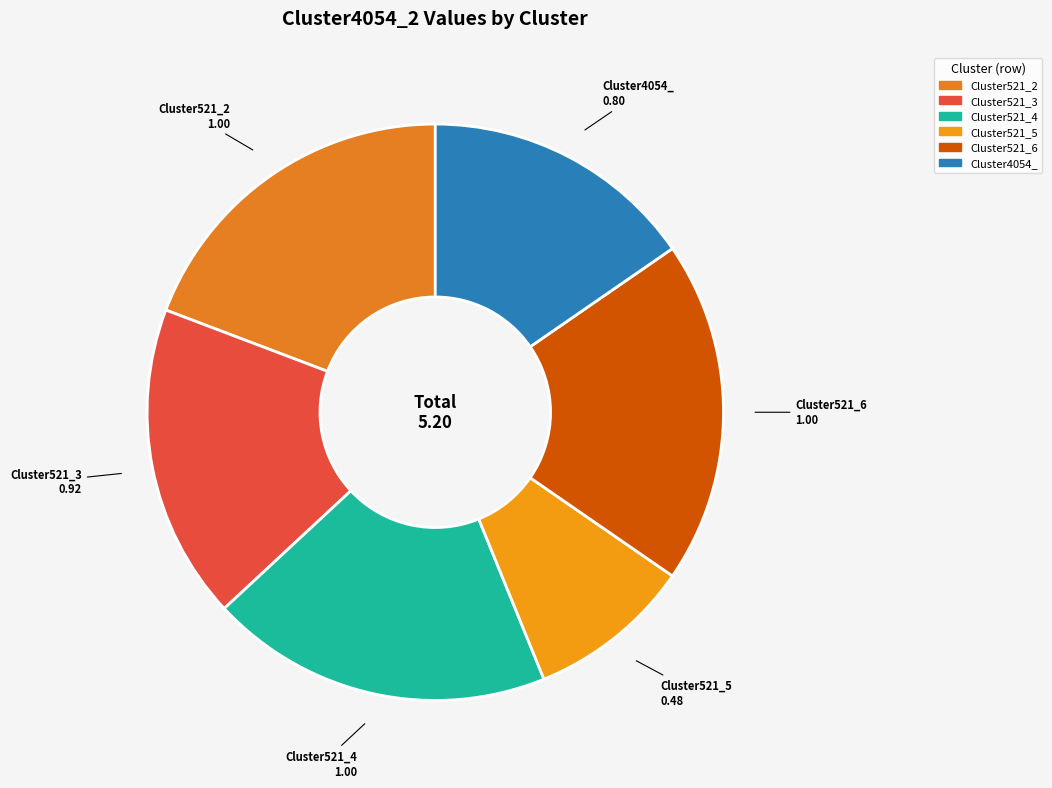

How many slices are in this pie chart?

6